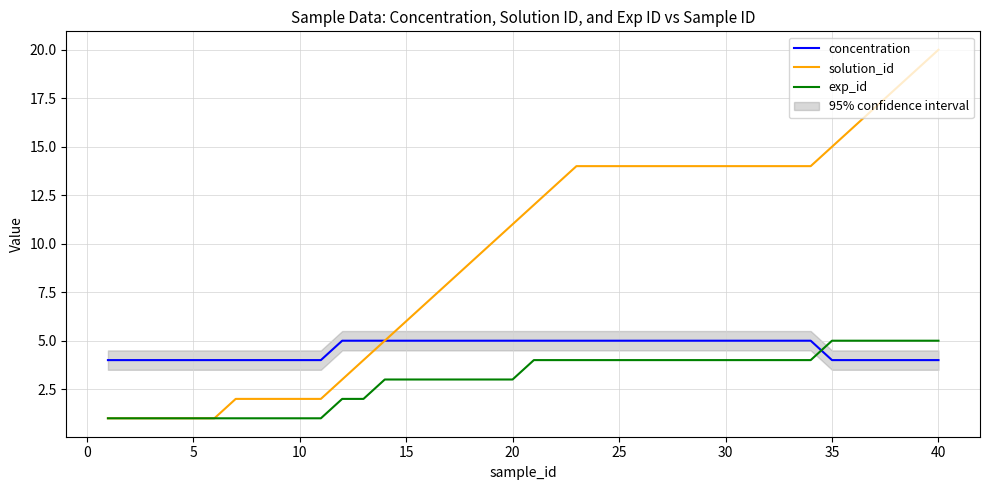

Which series has the largest range (max minus min)?

solution_id